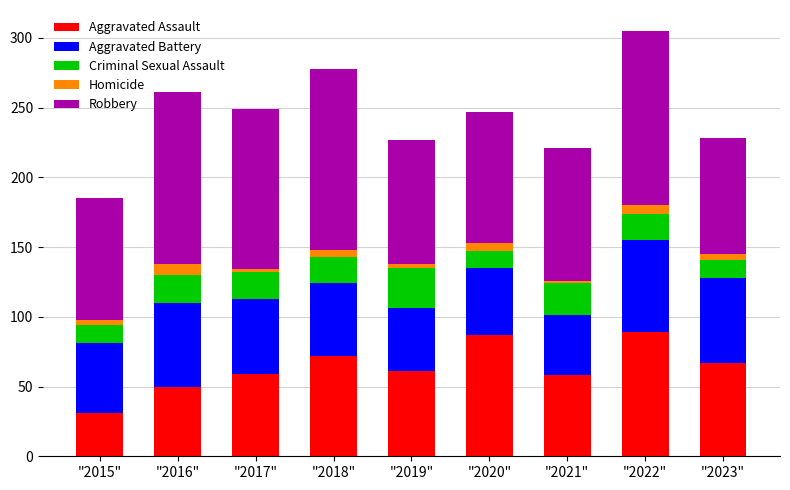

The value of Aggravated Assault at "2022" is 120. True or false?

False